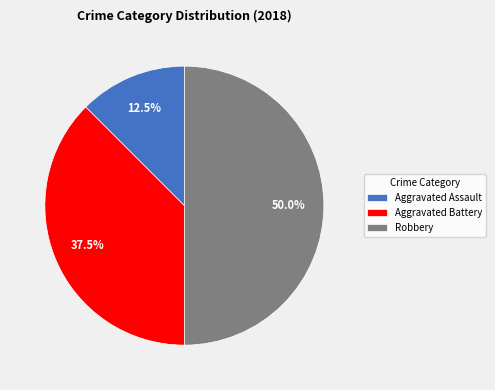

How many segments does this pie chart have?

3